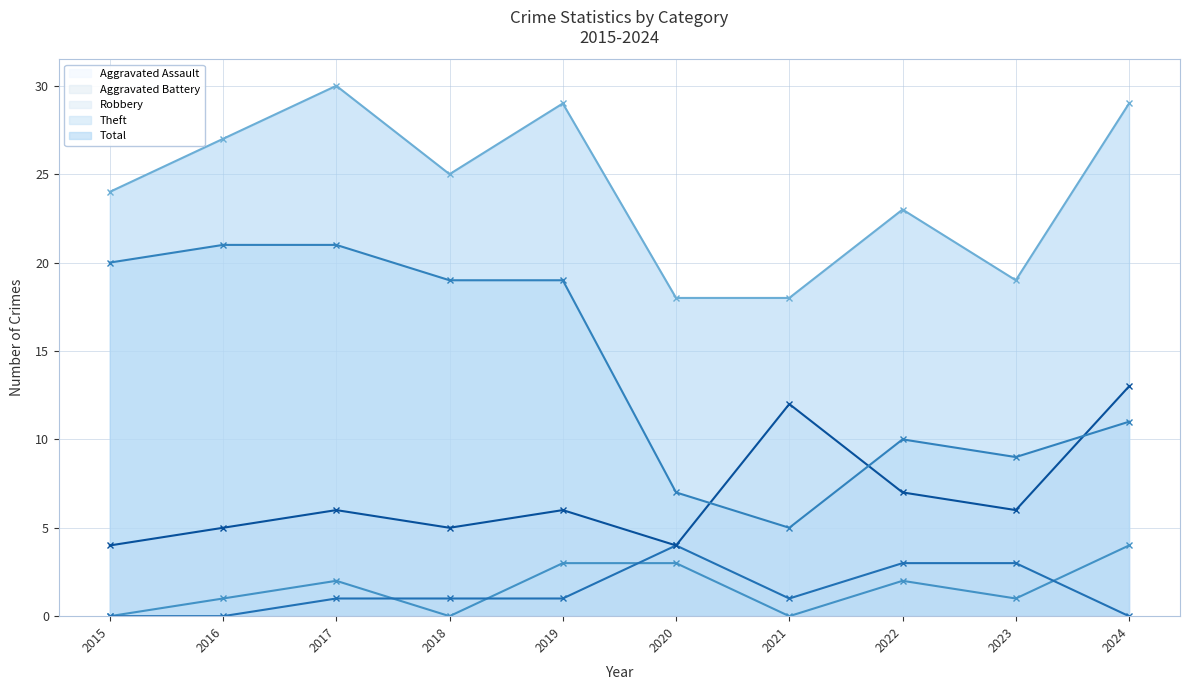

Reading left to right, transcribe all the data shown in this chart.

Robbery: 4	5	6	5	6	4	12	7	6	13
Theft: 20	21	21	19	19	7	5	10	9	11
Total: 24	27	30	25	29	18	18	23	19	29
Aggravated Assault: 0	1	2	0	3	3	0	2	1	4
Aggravated Battery: 0	0	1	1	1	4	1	3	3	0